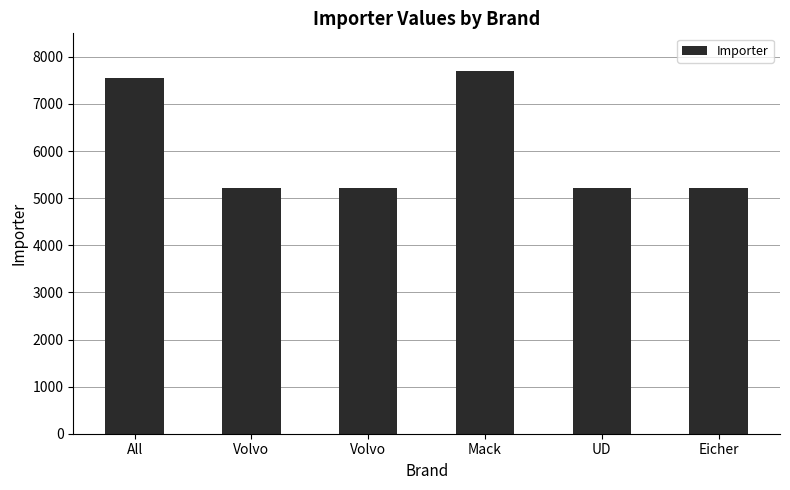

What is the greatest value displayed?

7698